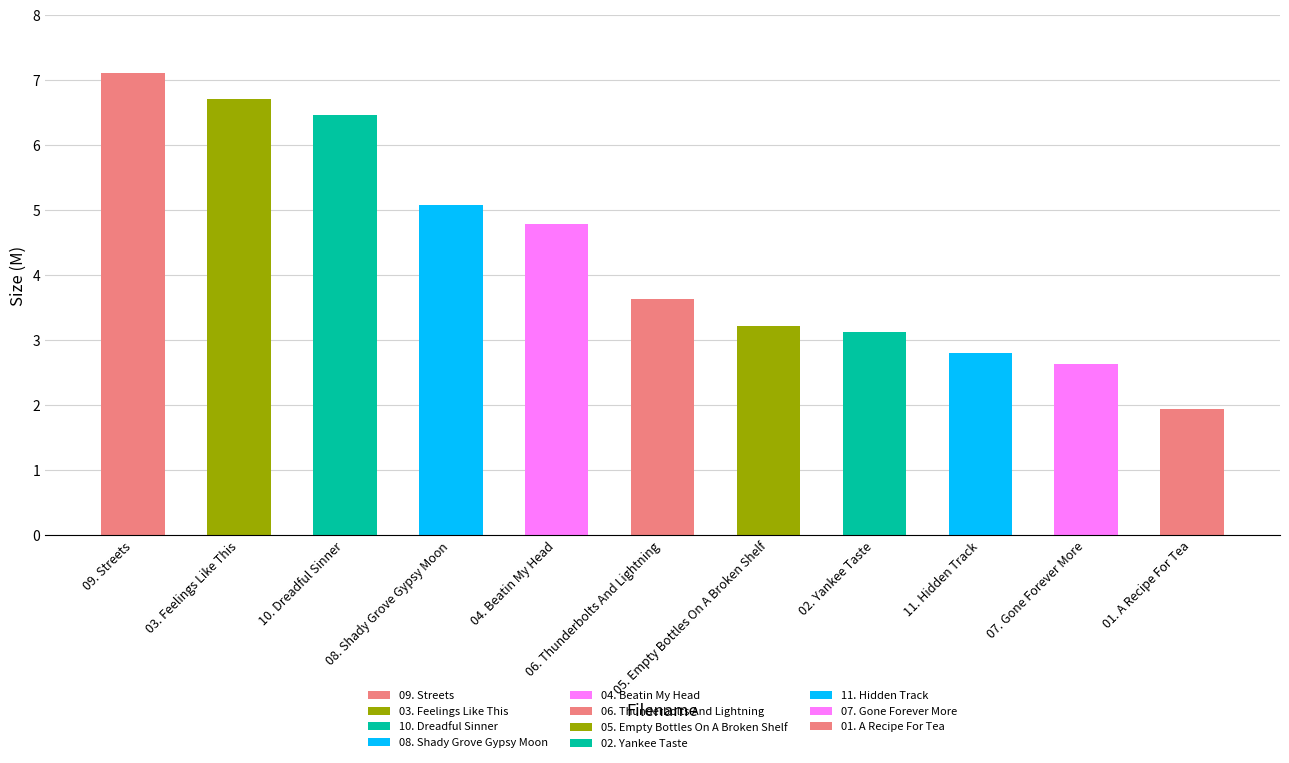

What is the maximum value shown in the chart?

7.1